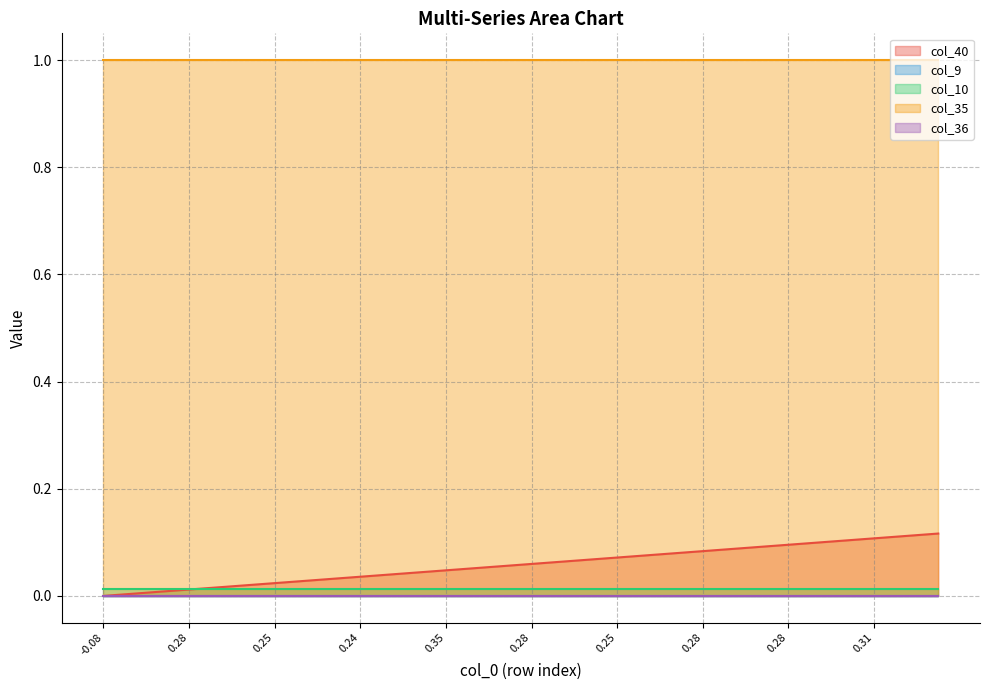

Which series has the largest total across all categories?

col_35